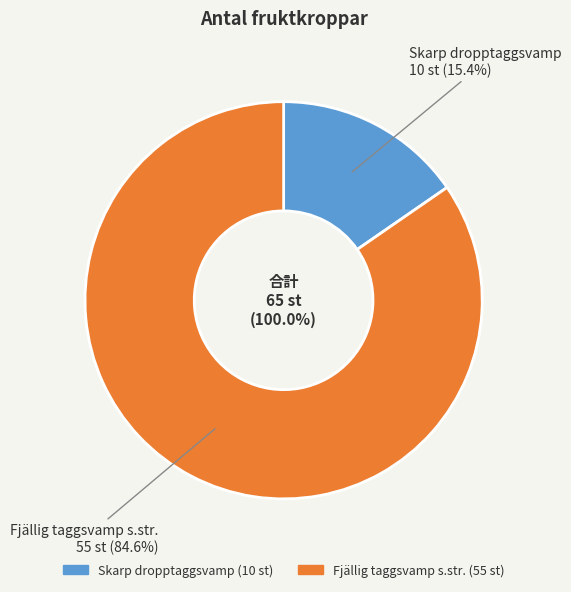

Count the number of slices in the pie.

2